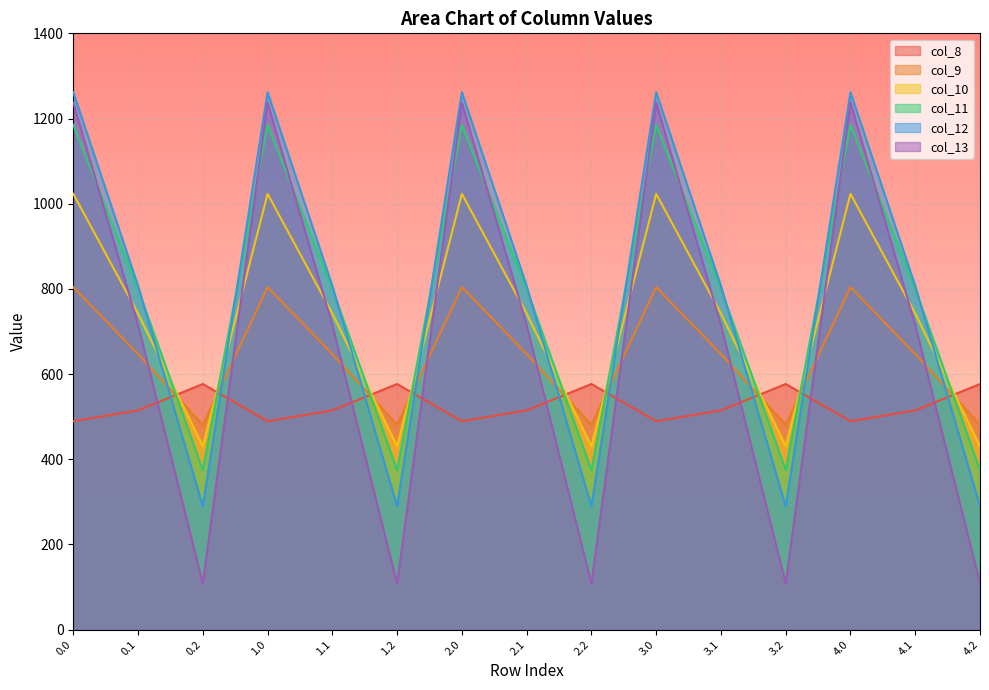

What is the minimum value for col_13?

107.8